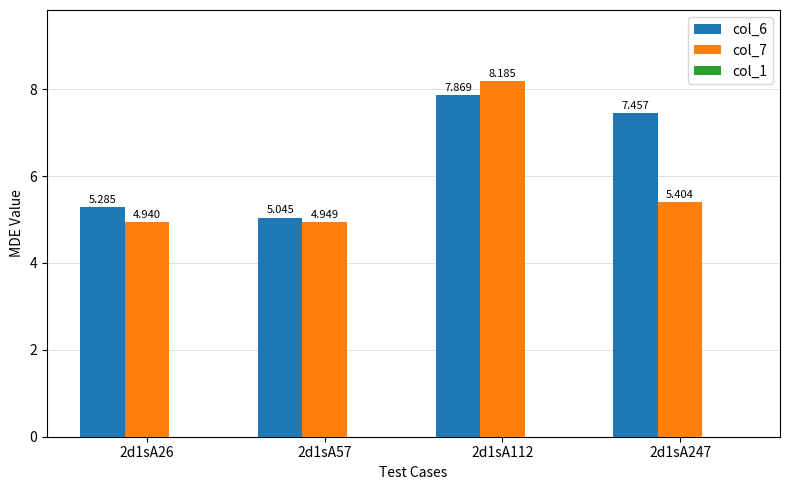

At which label does col_7 reach its peak?

2d1sA112